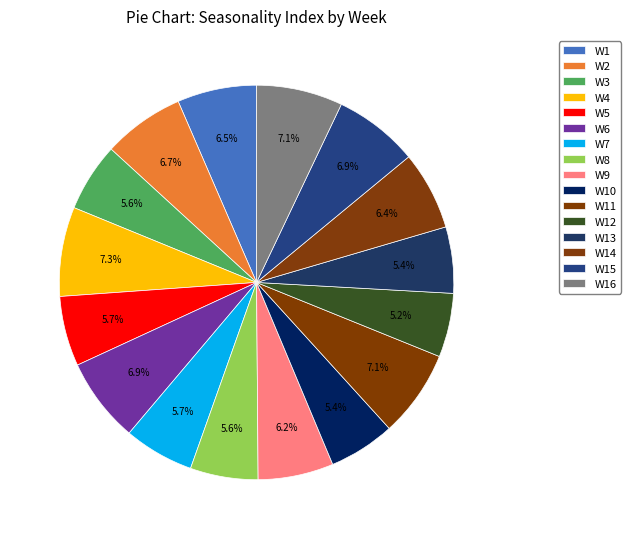

How many slices are in this pie chart?

16